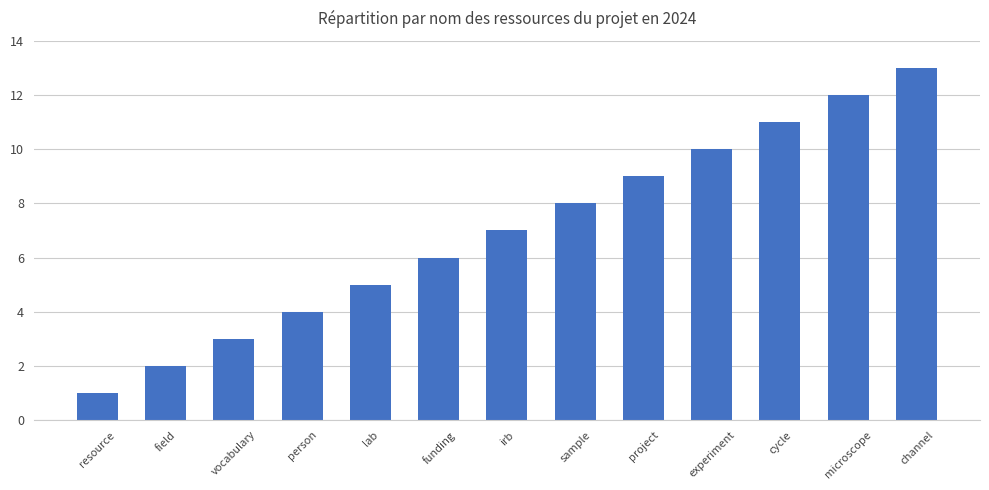

The value at field is 3. True or false?

False